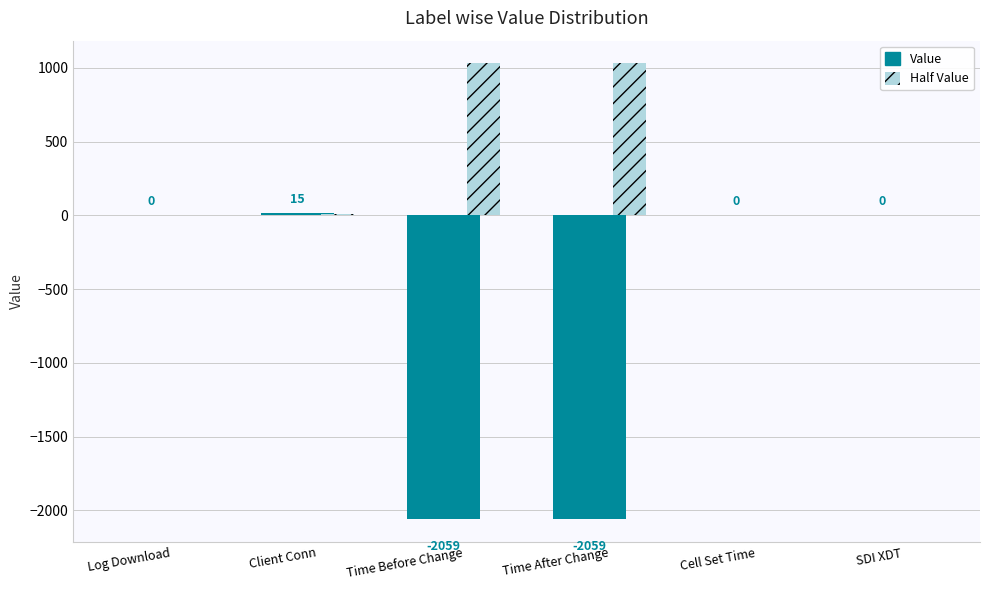

What is the greatest value displayed?

1029.5